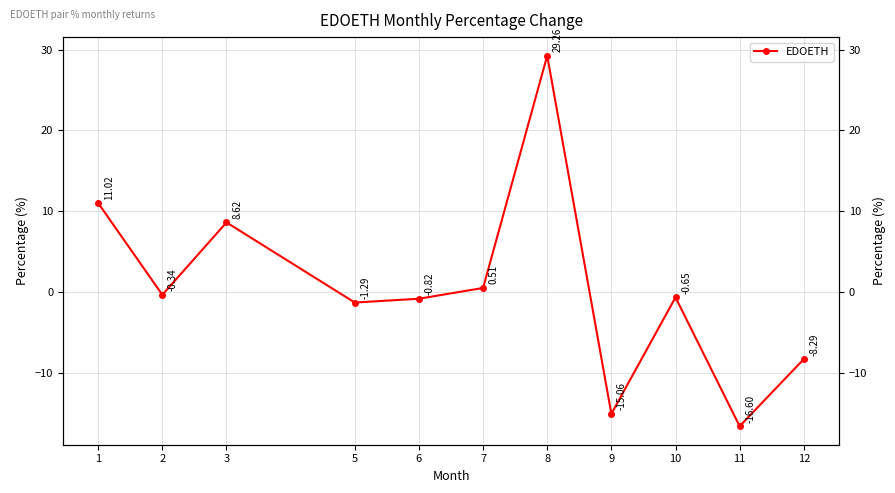

What is the greatest value displayed?

29.3